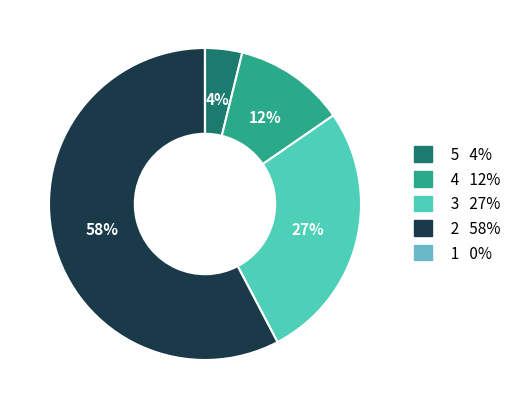

To the nearest percent, what is the average slice percentage?

20%